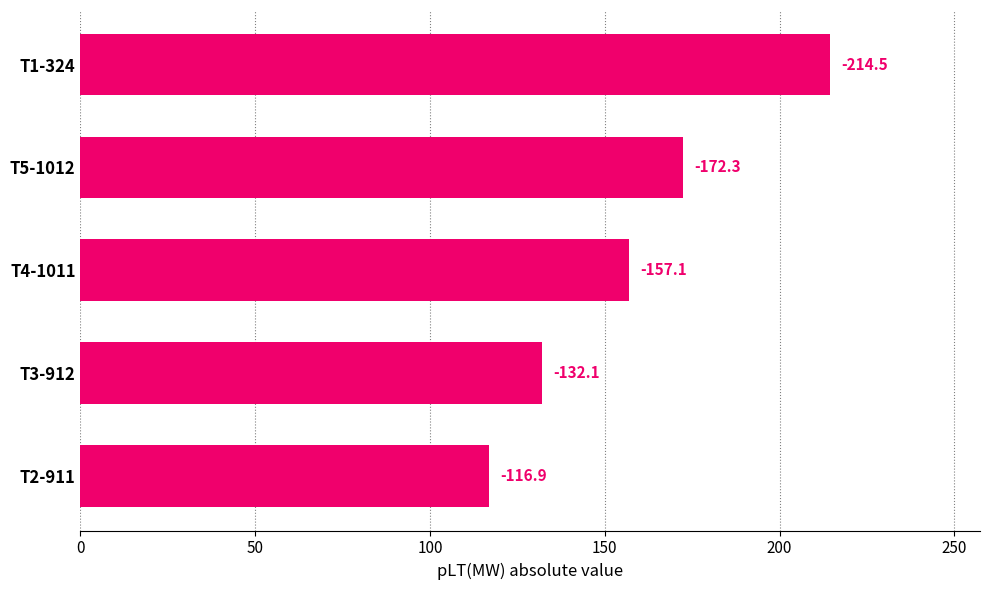

How many bars are there in total?

5